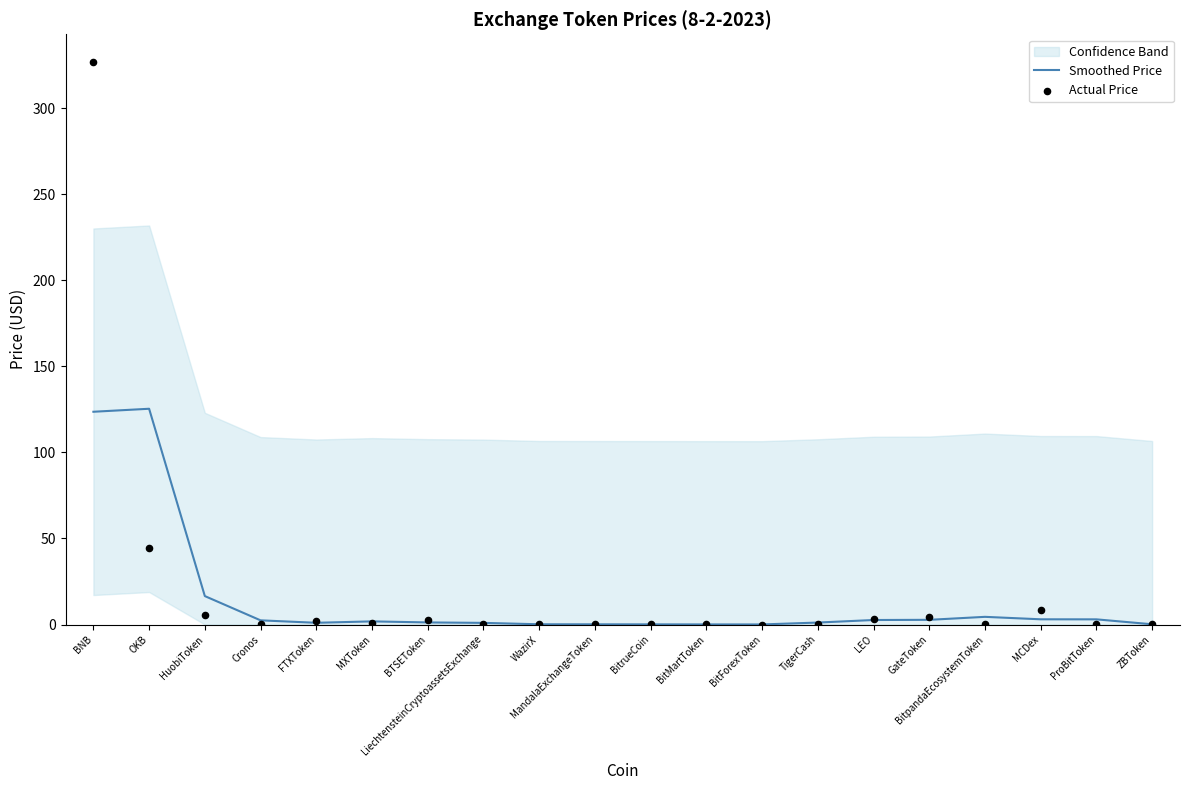

Which series reaches the minimum Y coordinate?

Actual Price